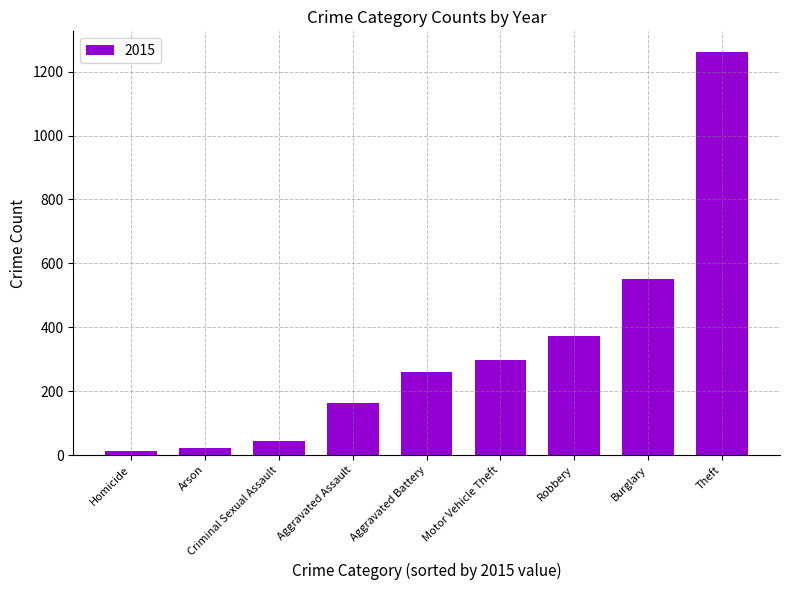

What is the average value?

332